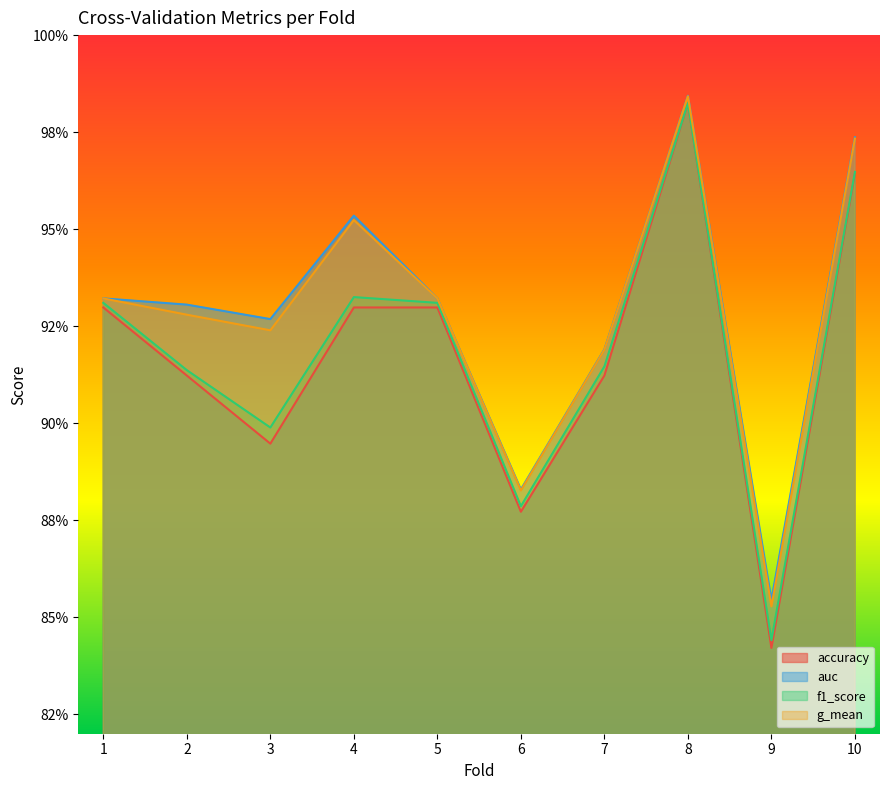

Reading right to left, what are all the values shown in this chart?

accuracy: 1.0	0.8	1.0	0.9	0.9	0.9	0.9	0.9	0.9	0.9
auc: 1.0	0.9	1.0	0.9	0.9	0.9	1.0	0.9	0.9	0.9
f1_score: 1.0	0.8	1.0	0.9	0.9	0.9	0.9	0.9	0.9	0.9
g_mean: 1.0	0.9	1.0	0.9	0.9	0.9	1.0	0.9	0.9	0.9